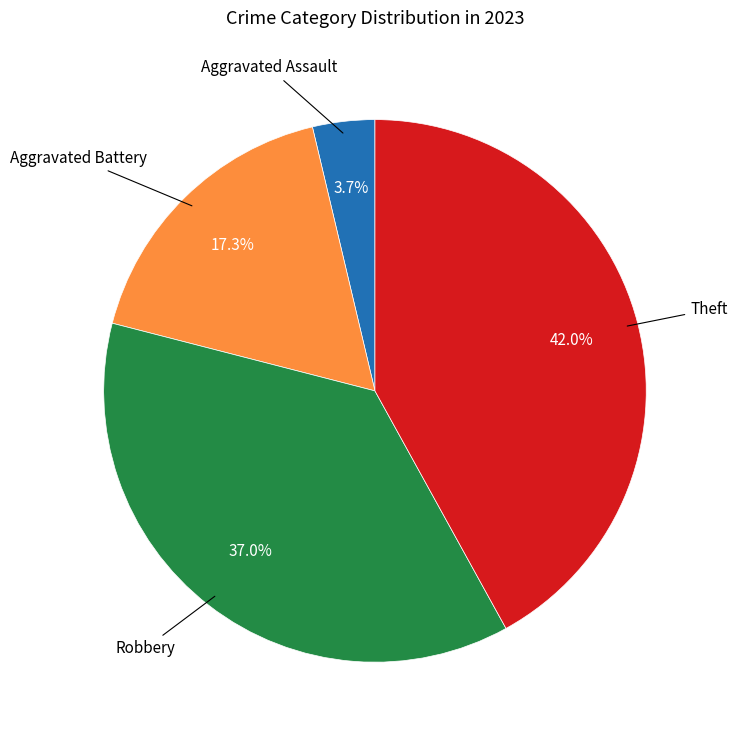

How many segments does this pie chart have?

4